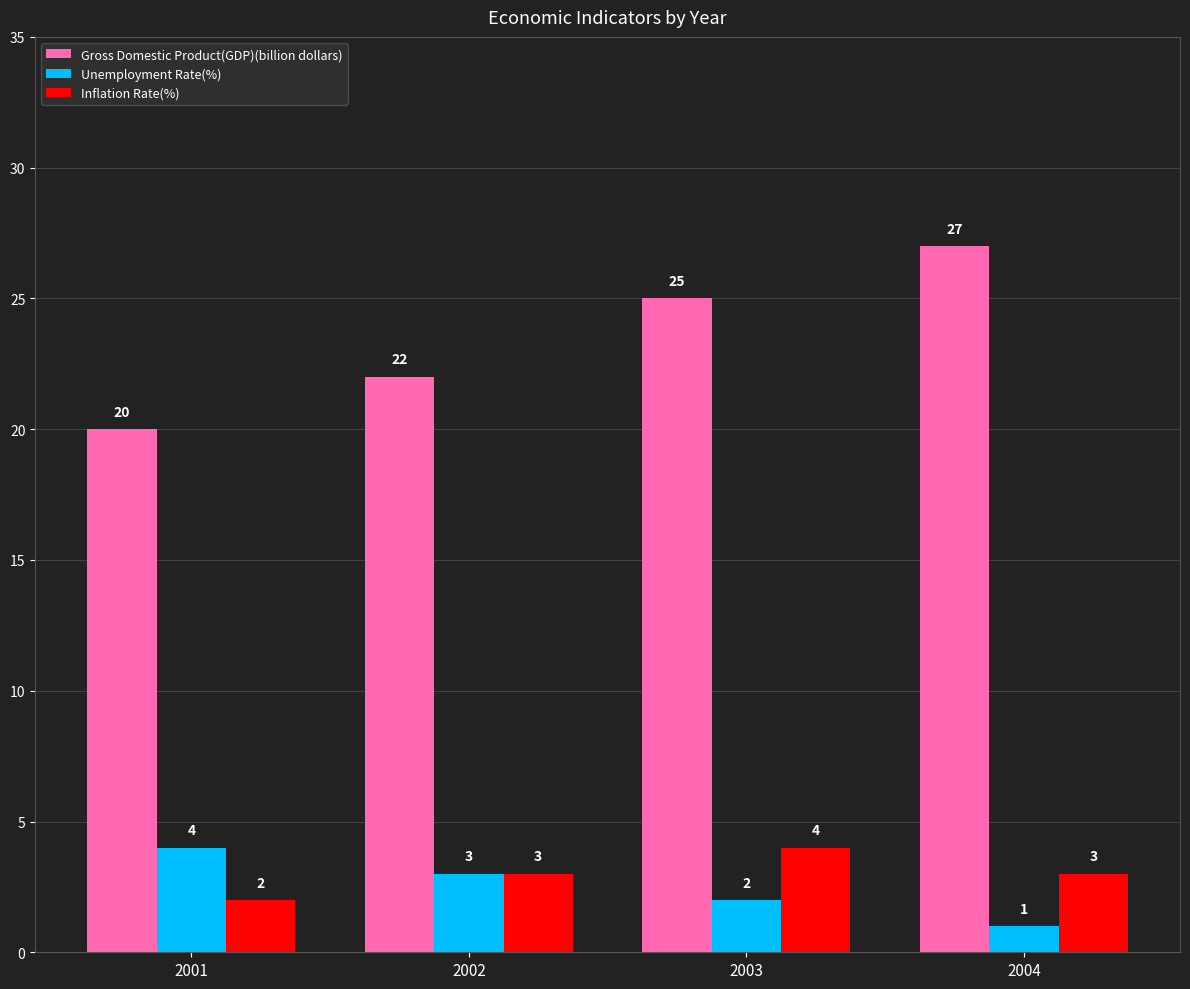

What is the difference between the maximum and second lowest values in the Gross Domestic Product(GDP)(billion dollars) series?

5